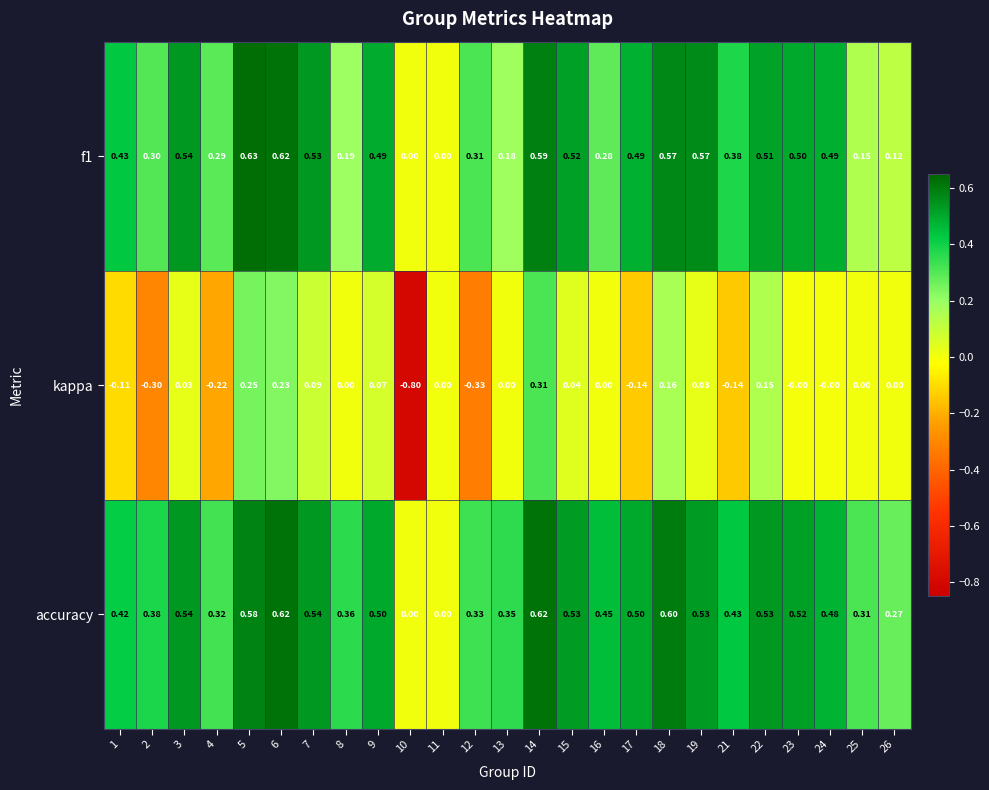

Which series has the largest range (max minus min)?

kappa